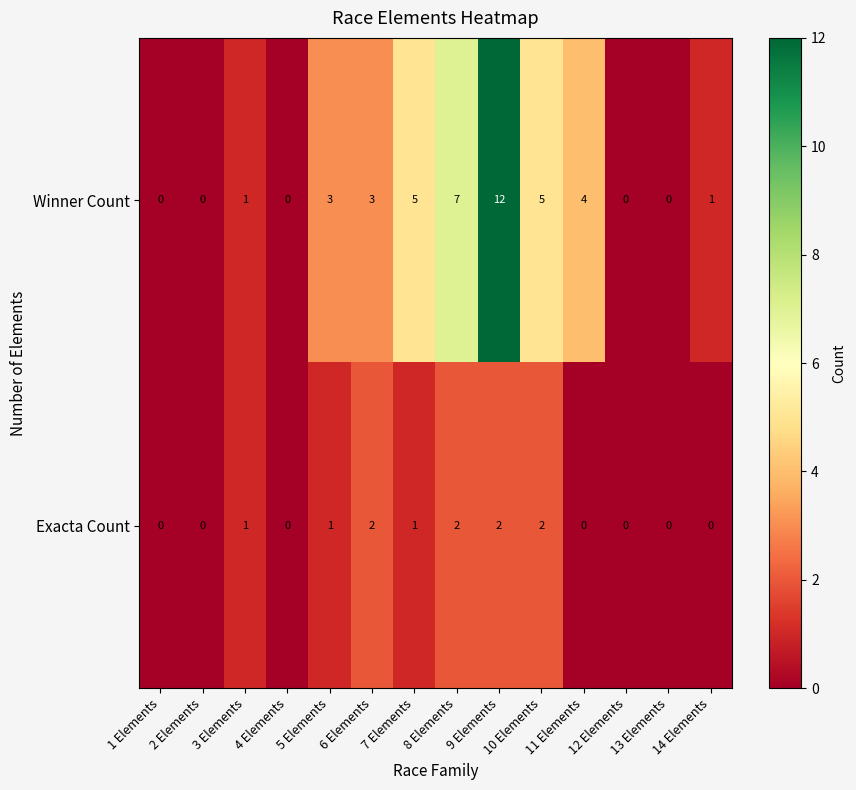

Which series has the largest total across all categories?

Winner Count